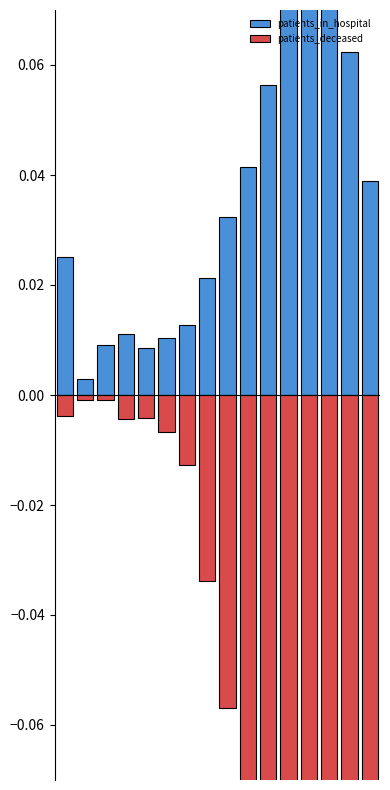

The value of patients_in_hospital at 2 is 0.0. True or false?

True